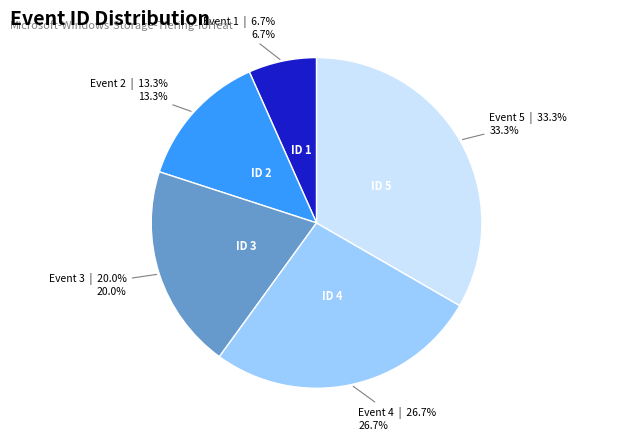

Does any single category account for the majority?

No